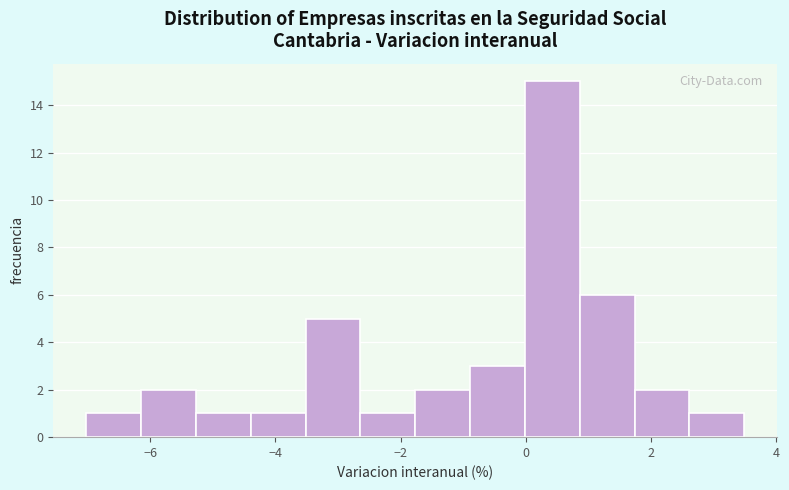

Which range on the x-axis has the tallest bar?

0.0 to 0.8